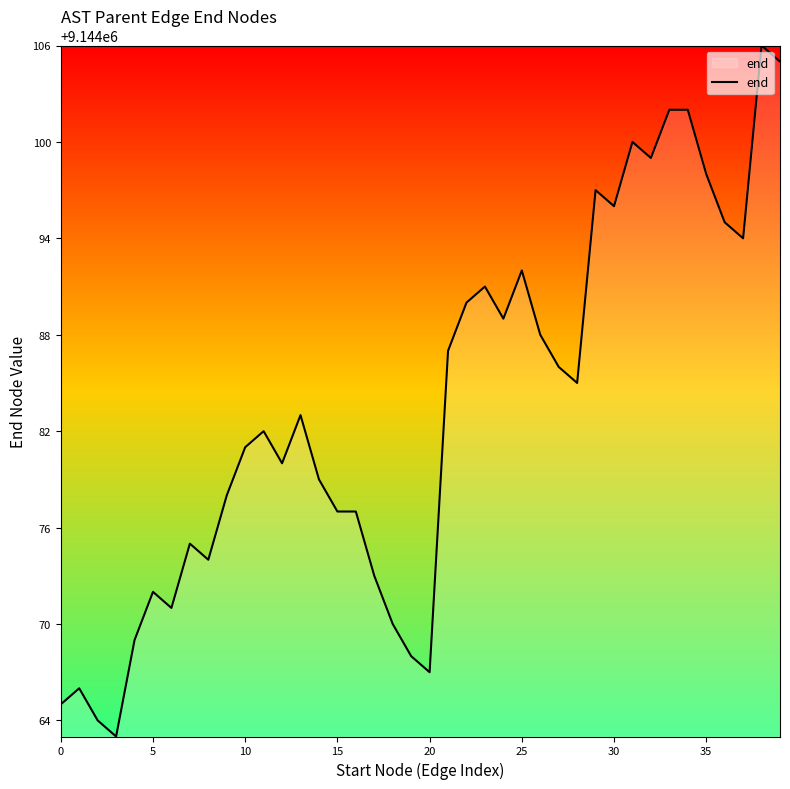

What is the maximum value shown in the chart?

9144106